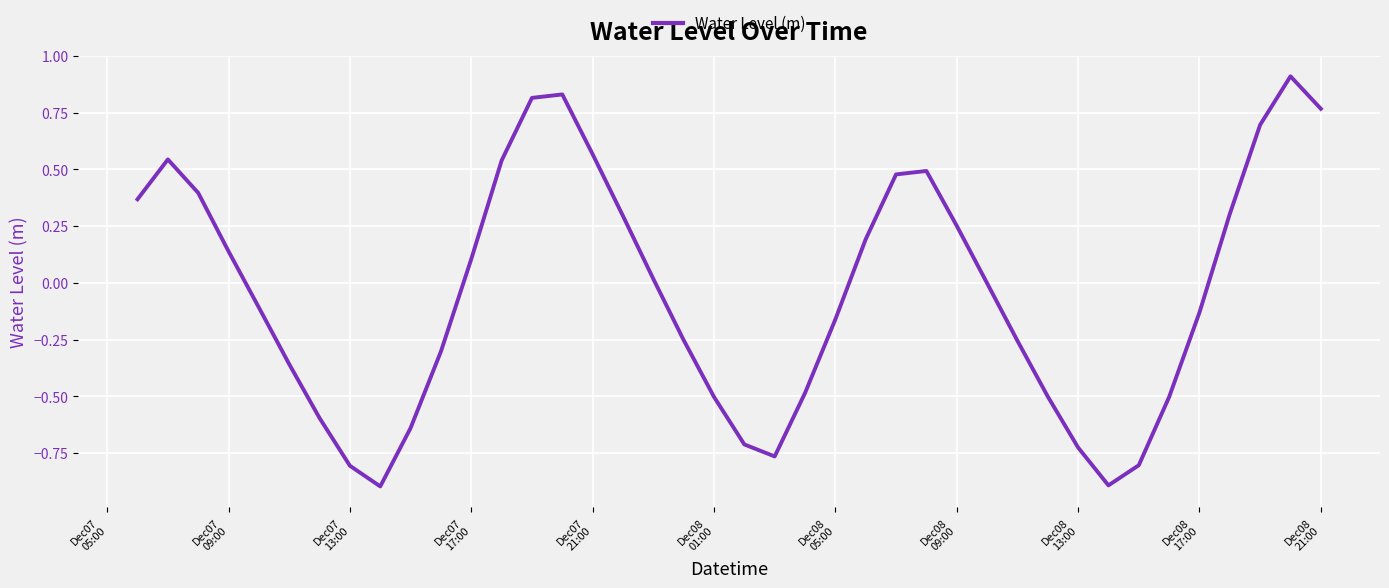

What is the maximum value shown in the chart?

0.9